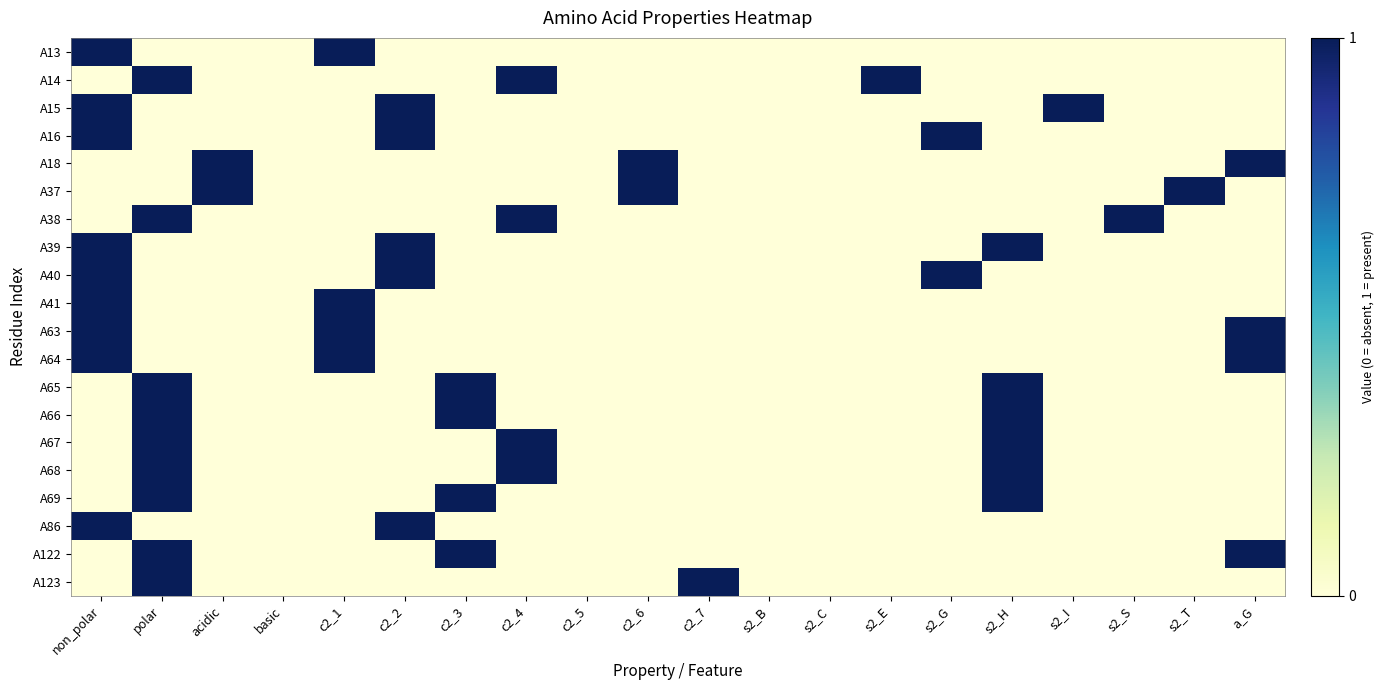

Count the number of categories in the chart.

20